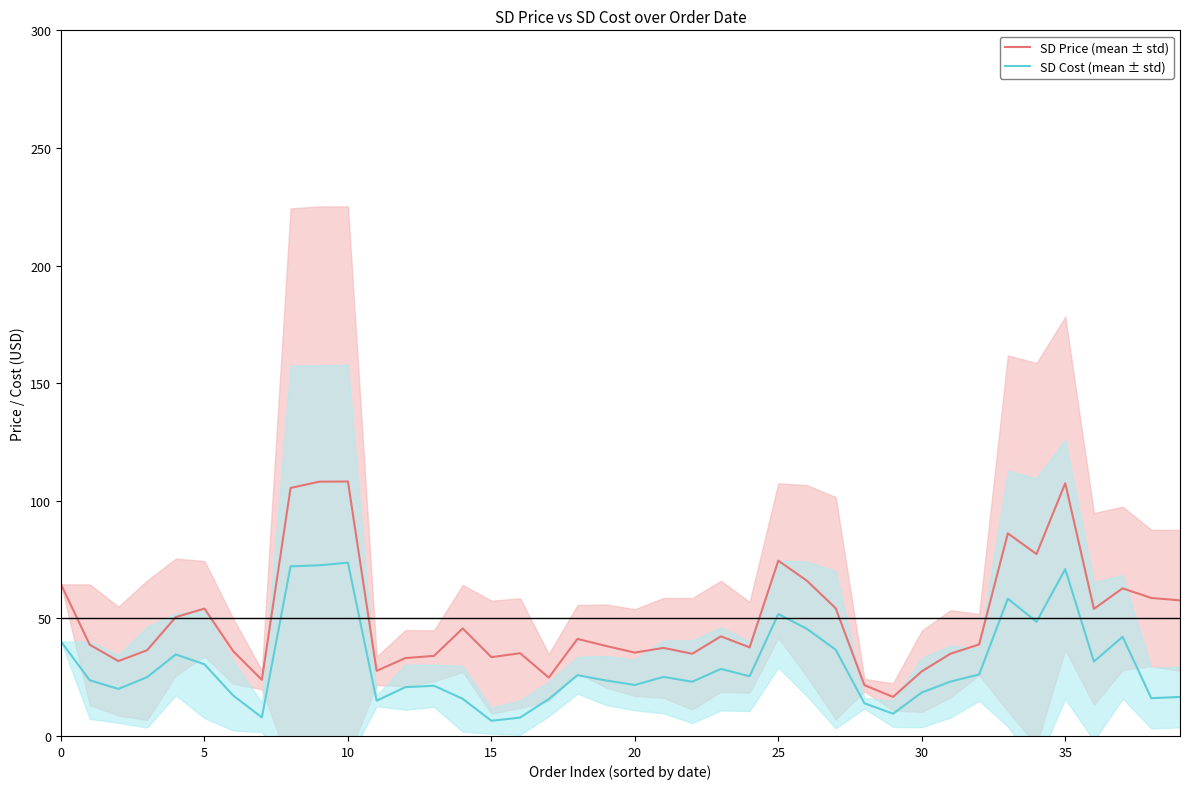

Which category has the lowest value across all series?

15